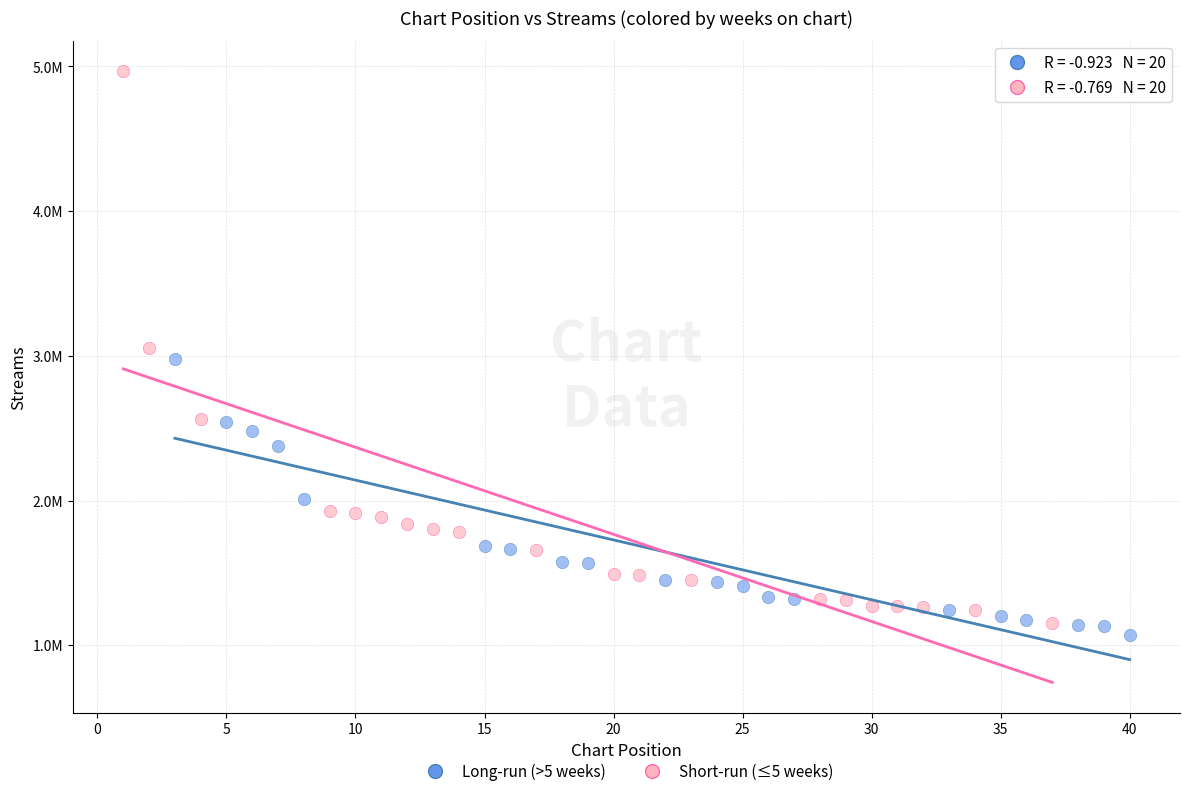

What are all the series names shown in the legend?

Long-run (>5 weeks), Short-run (≤5 weeks)